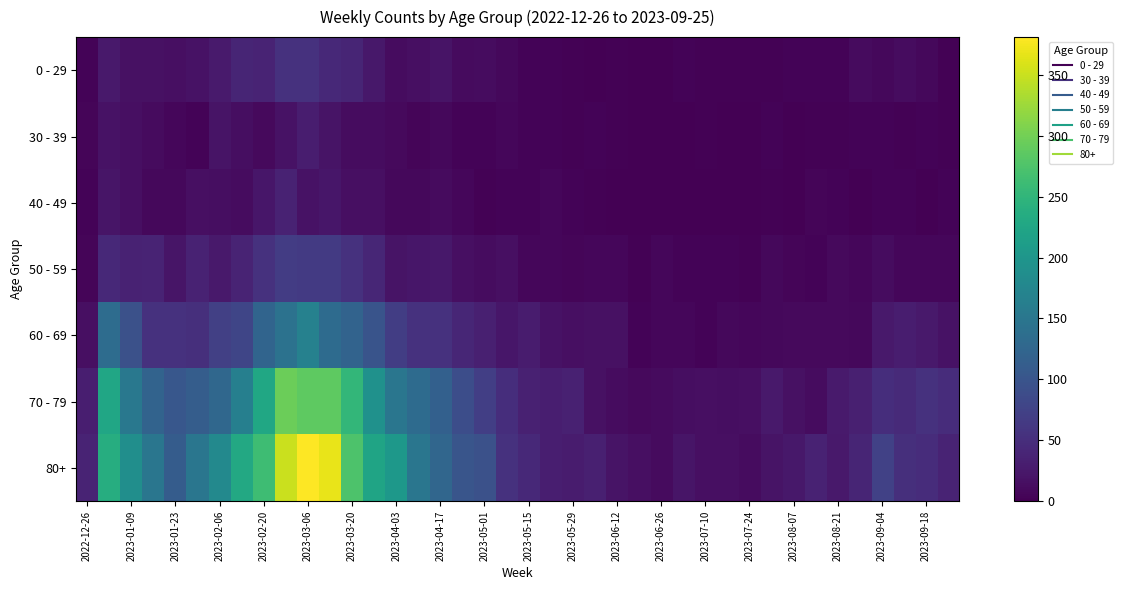

Count the number of categories in the chart.

40